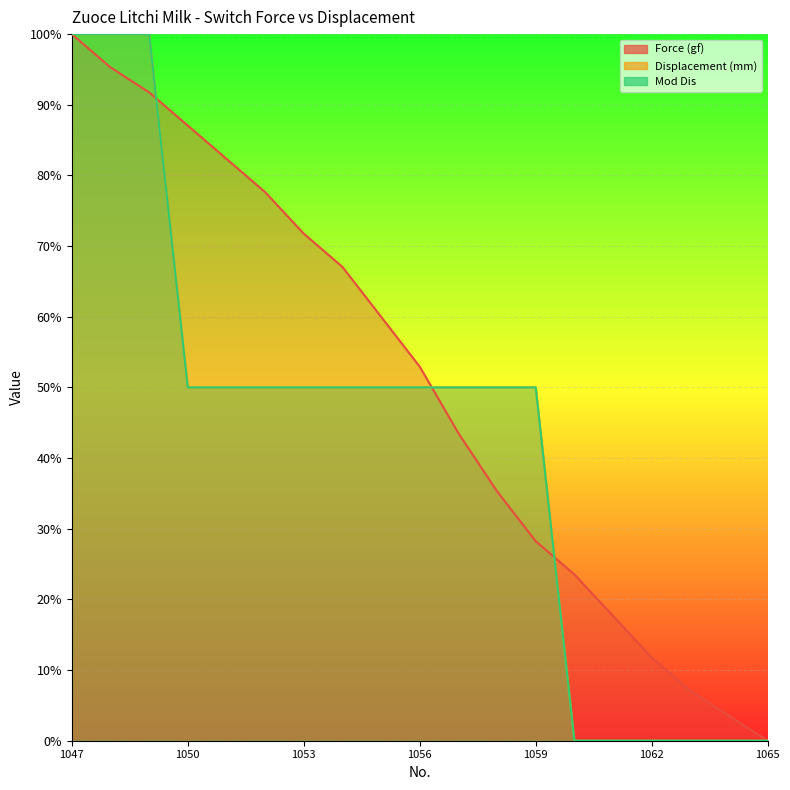

What is the difference between the highest and lowest values at 1063?

7.1